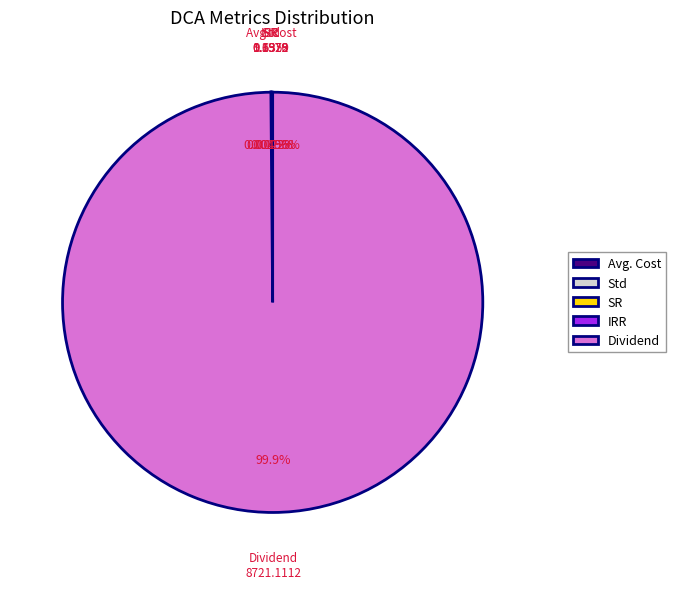

Does any single category account for the majority?

Yes